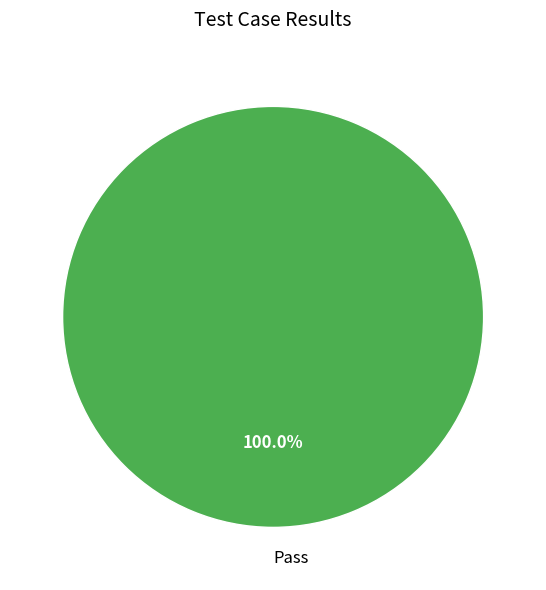

How many slices are in this pie chart?

1